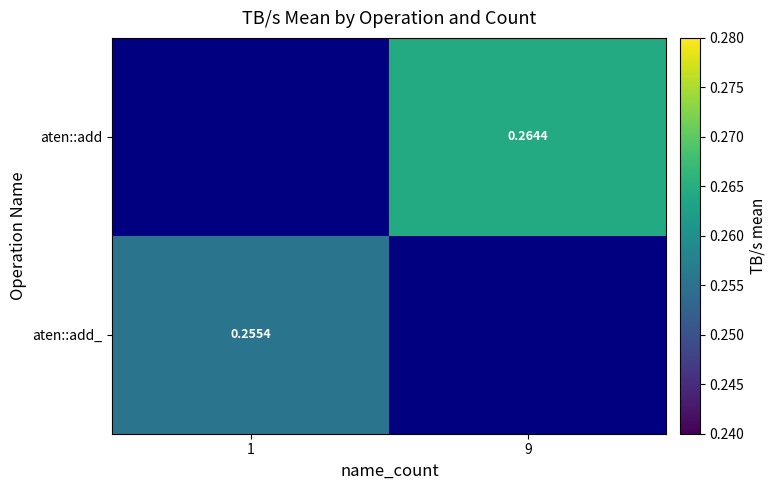

Is the value of aten::add_ at 1 greater than the value of aten::add at 1?

No